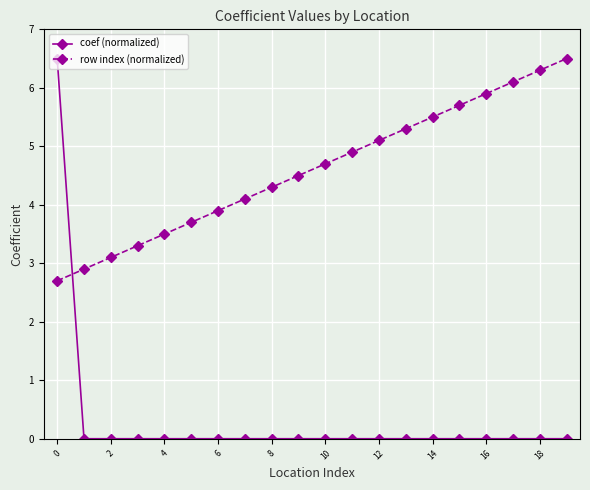

Reading right to left, what are all the values shown in this chart?

coef (normalized): 0.0	0.0	0.0	0.0	0.0	0.0	0.0	0.0	0.0	0.0	0.0	0.0	0.0	0.0	0.0	0.0	0.0	0.0	0.0	6.5
row index (normalized): 6.5	6.3	6.1	5.9	5.7	5.5	5.3	5.1	4.9	4.7	4.5	4.3	4.1	3.9	3.7	3.5	3.3	3.1	2.9	2.7